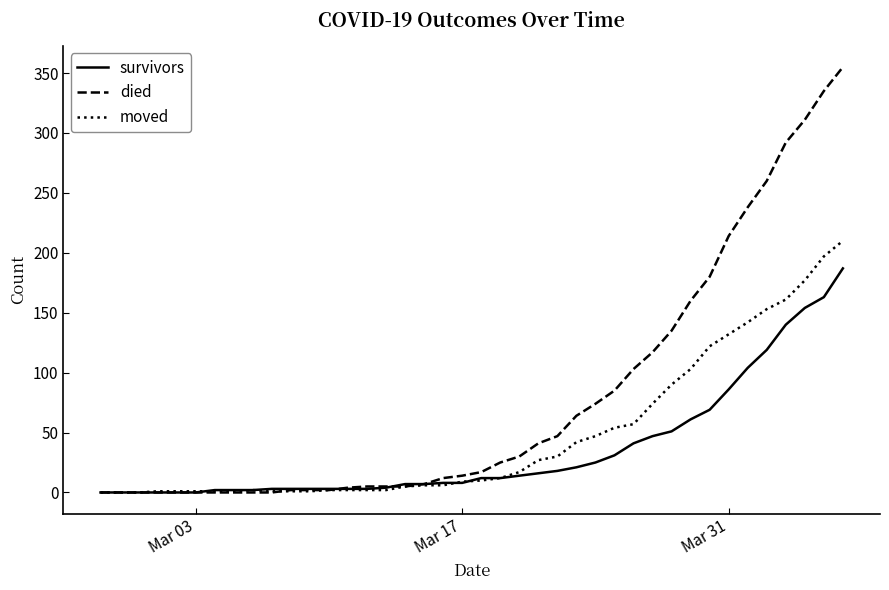

Does the chart display data point markers on the line(s)?

No